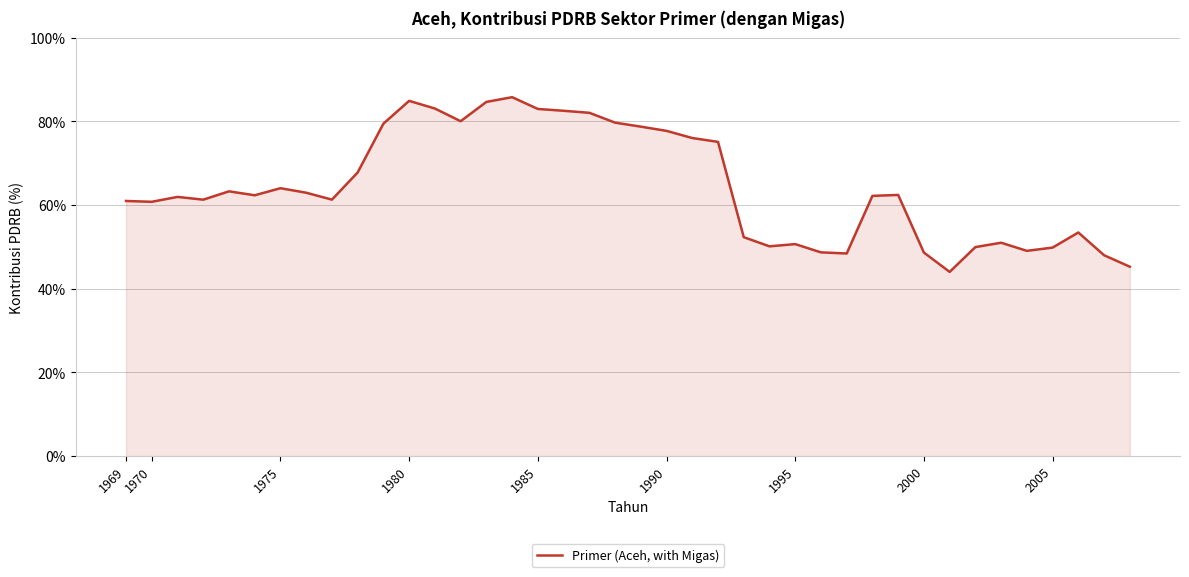

Does the chart display data point markers on the line(s)?

No